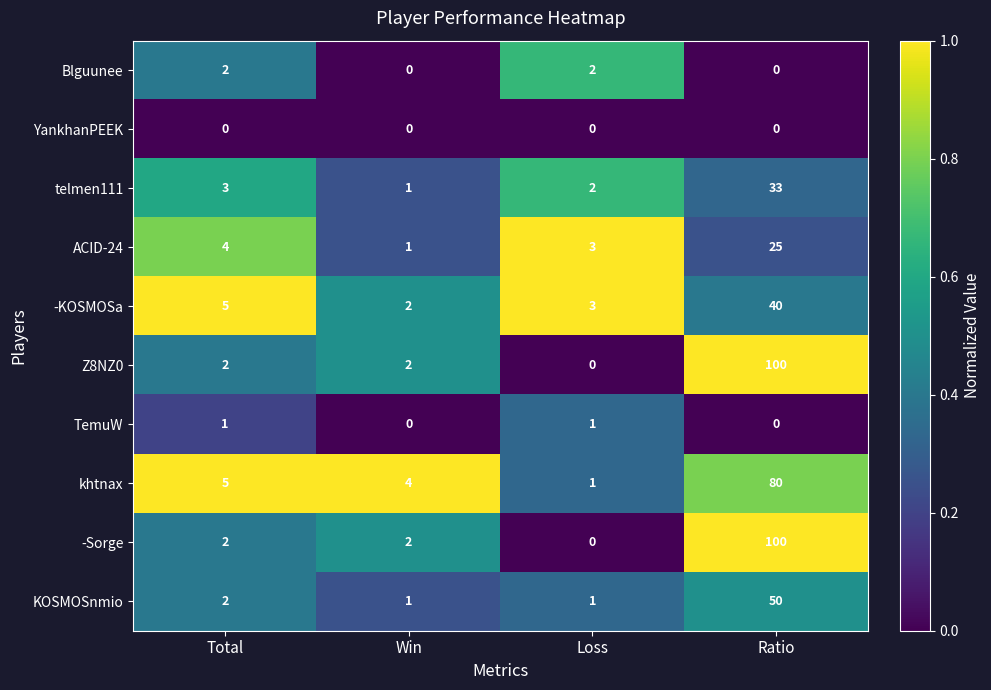

What is the average value of the Z8NZ0 series?

26